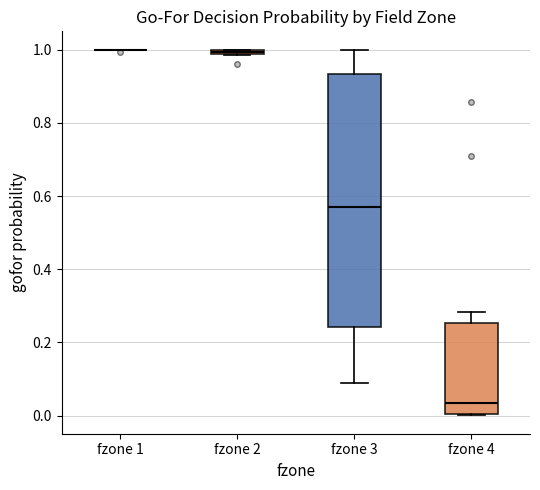

Comparing the boxes themselves (not the whiskers), which one is the tallest?

fzone 3